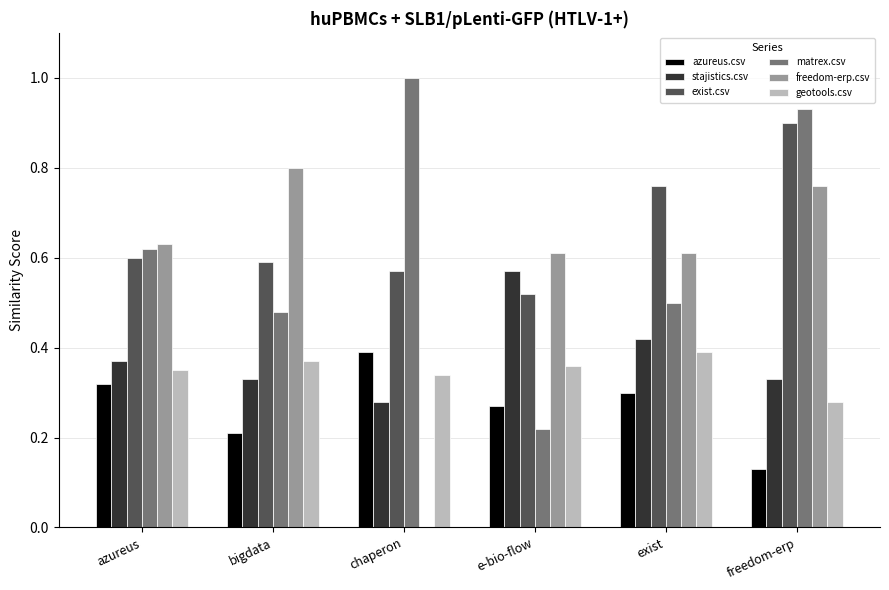

Which series has the largest total across all categories?

exist.csv